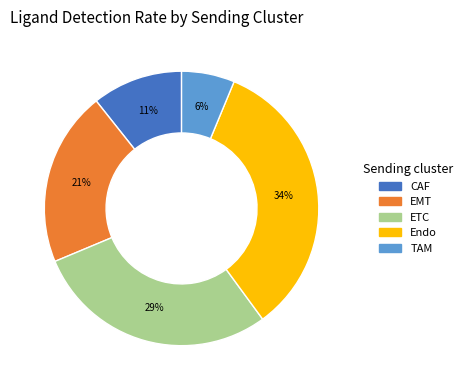

Is the sum of CAF and ETC greater than half?

No